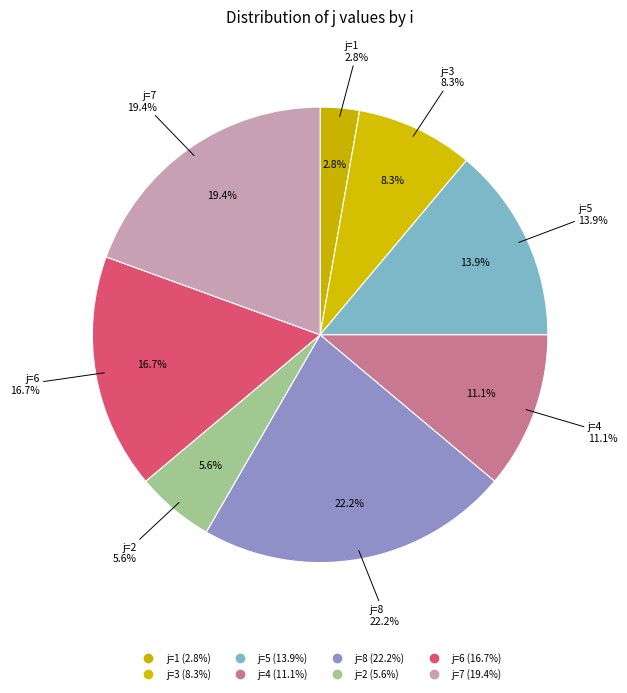

What is the change in value from 5 to 4?

-1